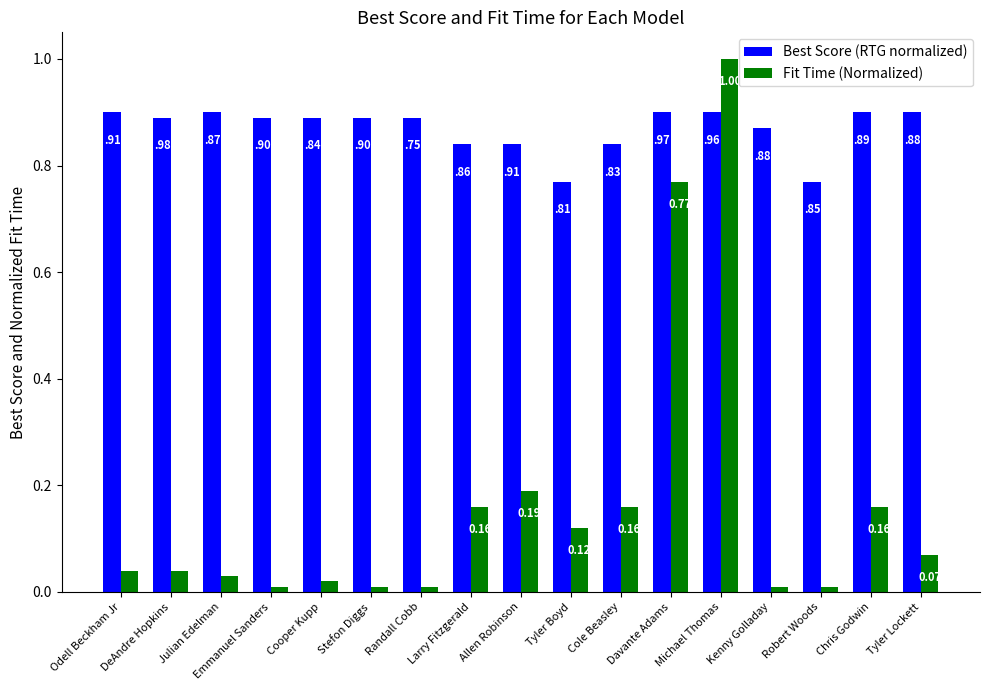

What is the sum of the Best Score (RTG normalized) values at Cole Beasley and Tyler Lockett?

1.7